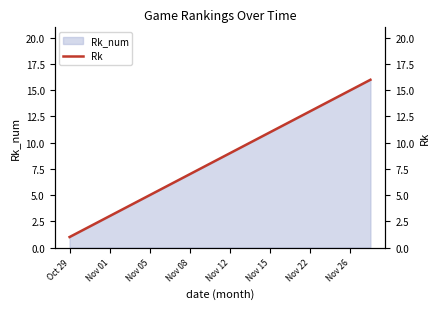

What is the maximum value shown in the chart?

16